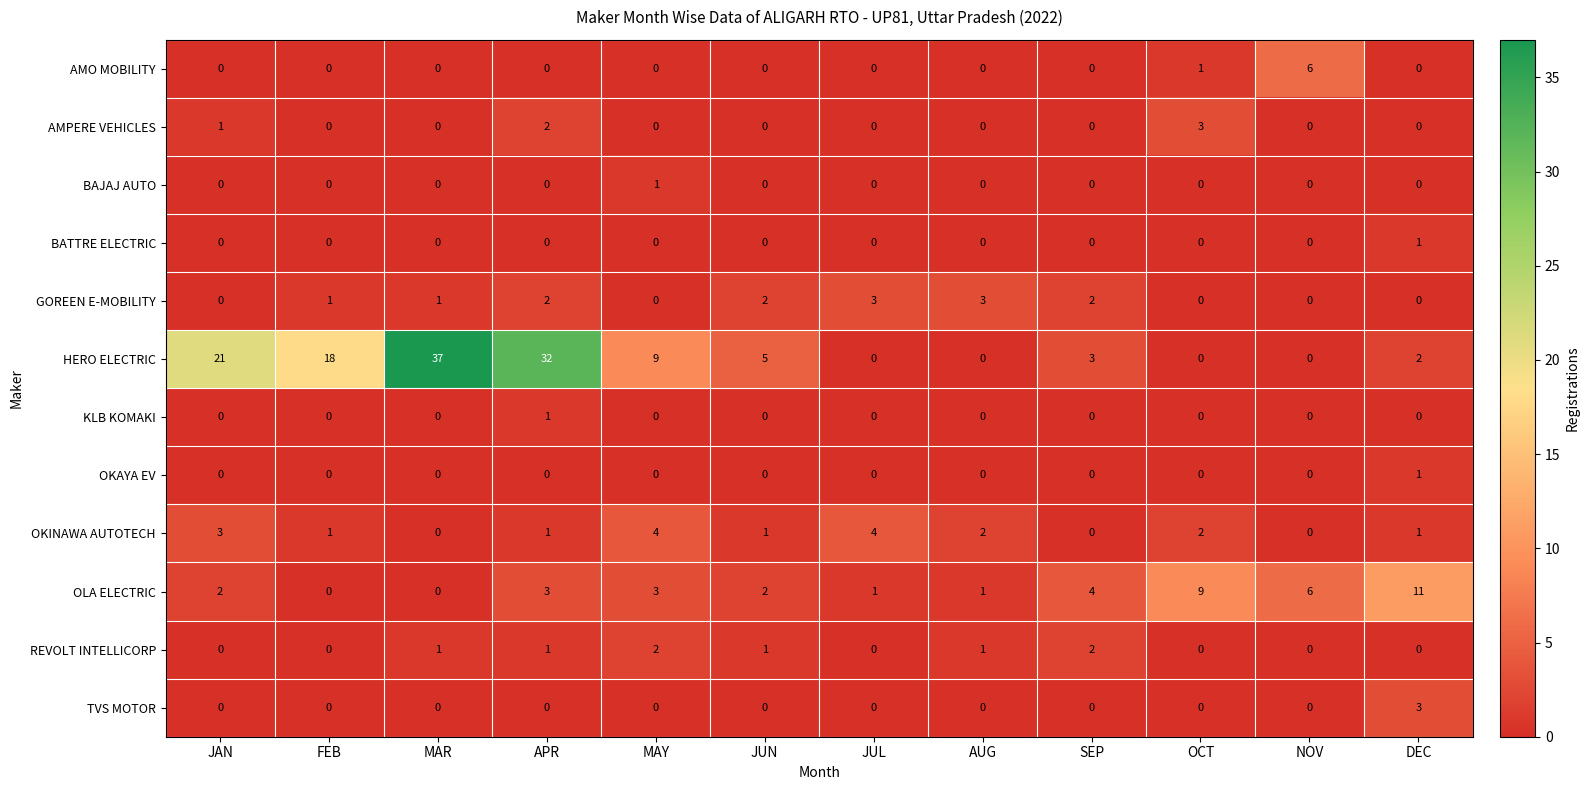

Count the REVOLT INTELLICORP values in the range 0 to 1.

10